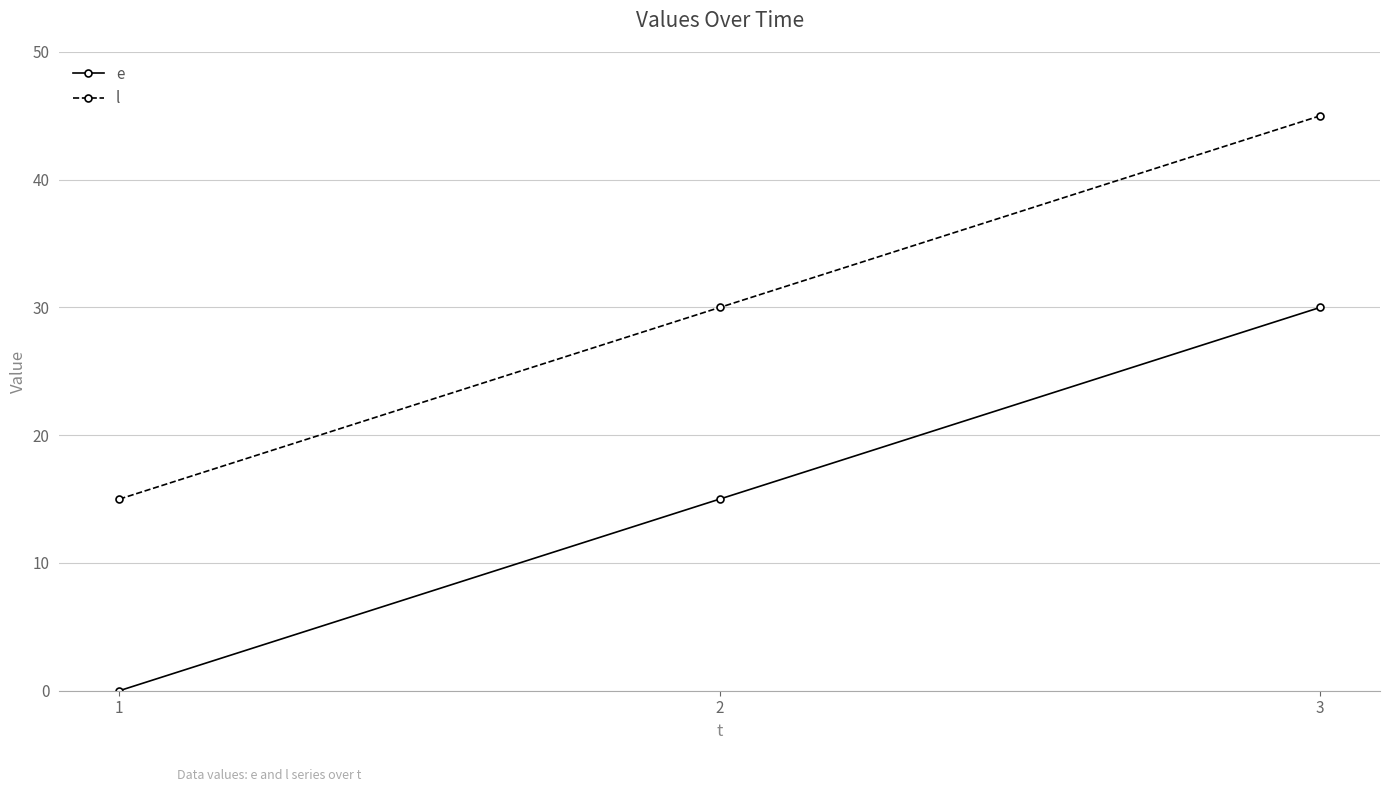

At which category is the sum across all series the highest?

3